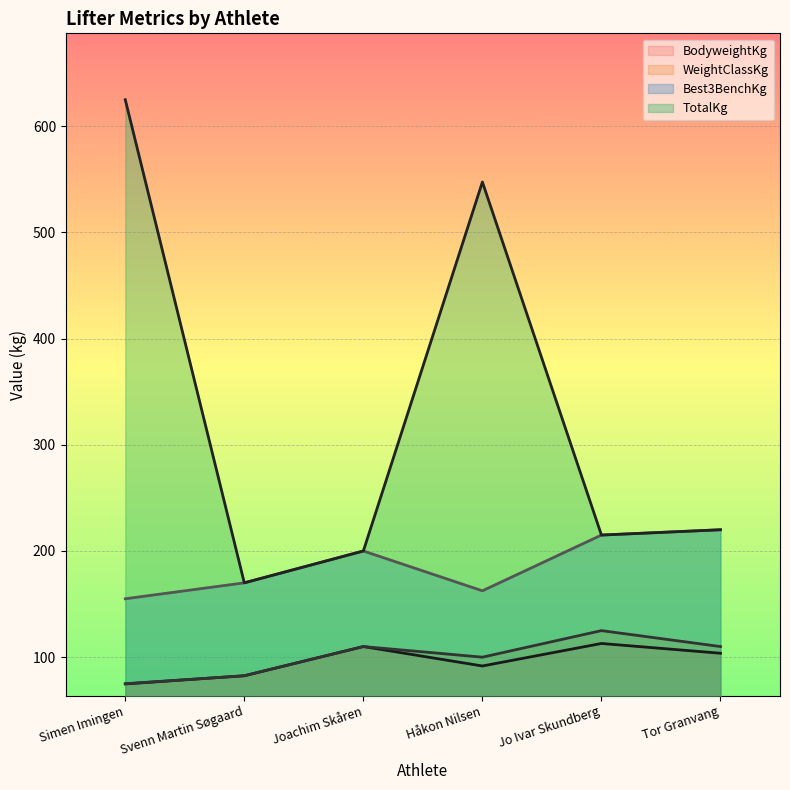

What are all the series names shown in the legend?

BodyweightKg, WeightClassKg, Best3BenchKg, TotalKg